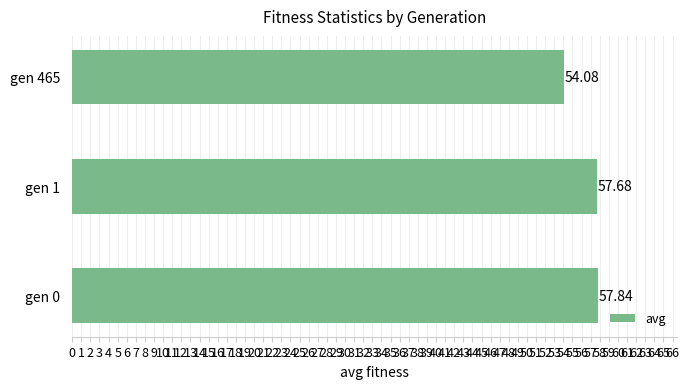

How many values are below 57?

1